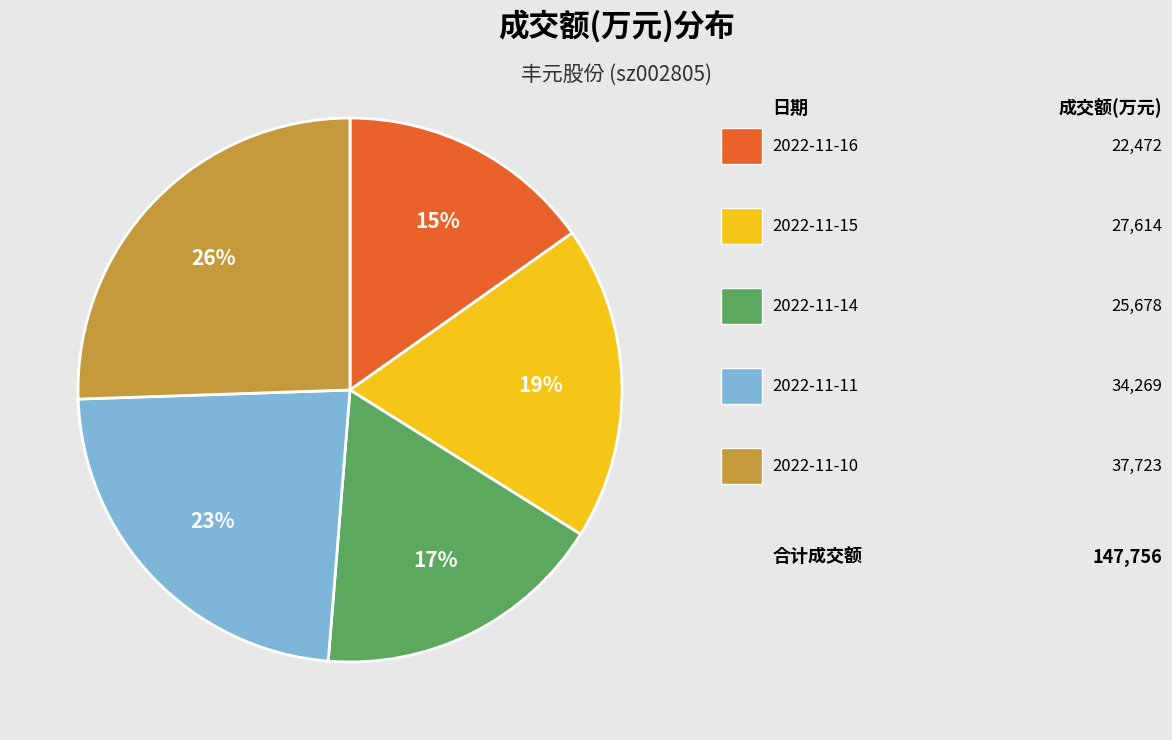

Rank the categories by value from lowest to highest.

2022-11-16, 2022-11-14, 2022-11-15, 2022-11-11, 2022-11-10